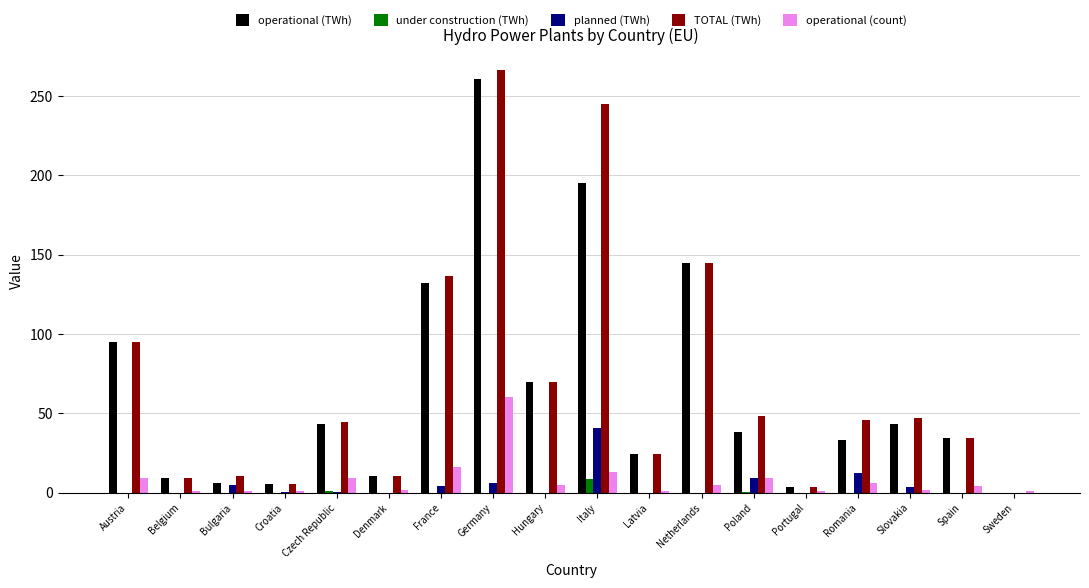

What is the average value of the TOTAL (TWh) series?

68.9